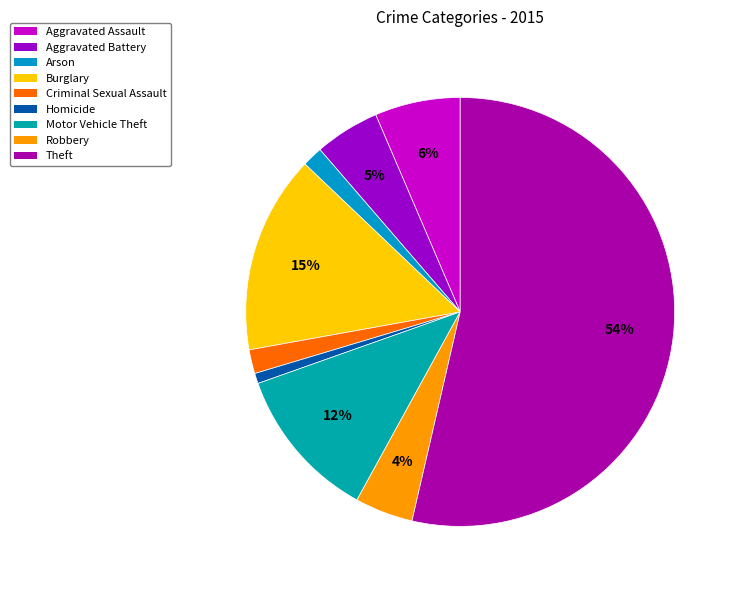

Rank the categories by value from highest to lowest.

Theft, Burglary, Motor Vehicle Theft, Aggravated Assault, Aggravated Battery, Robbery, Criminal Sexual Assault, Arson, Homicide